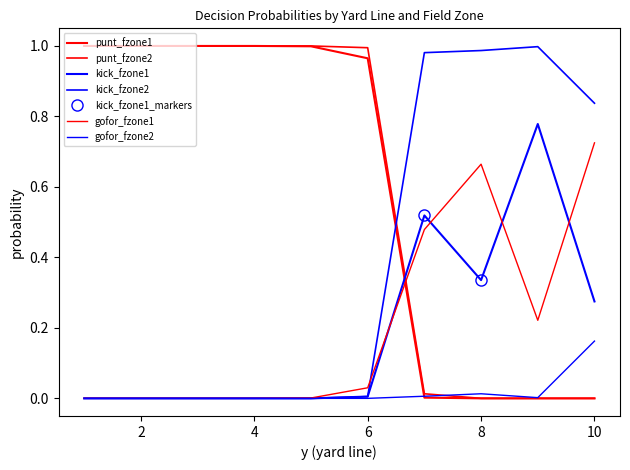

True or false: gofor_fzone1 has a value of 0.0 at 1.

True